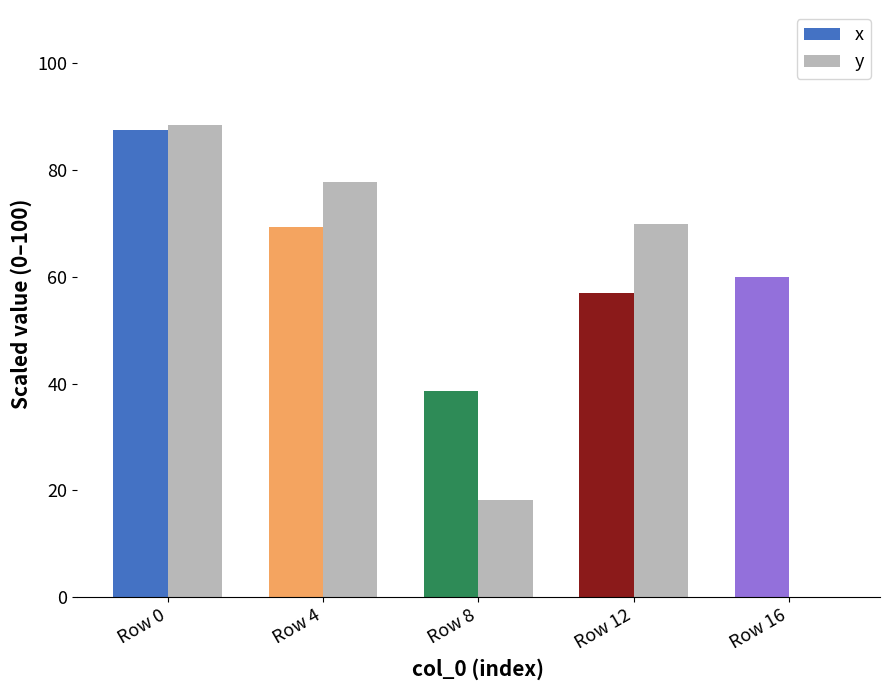

Which series changed the most between Row 0 and Row 4?

x